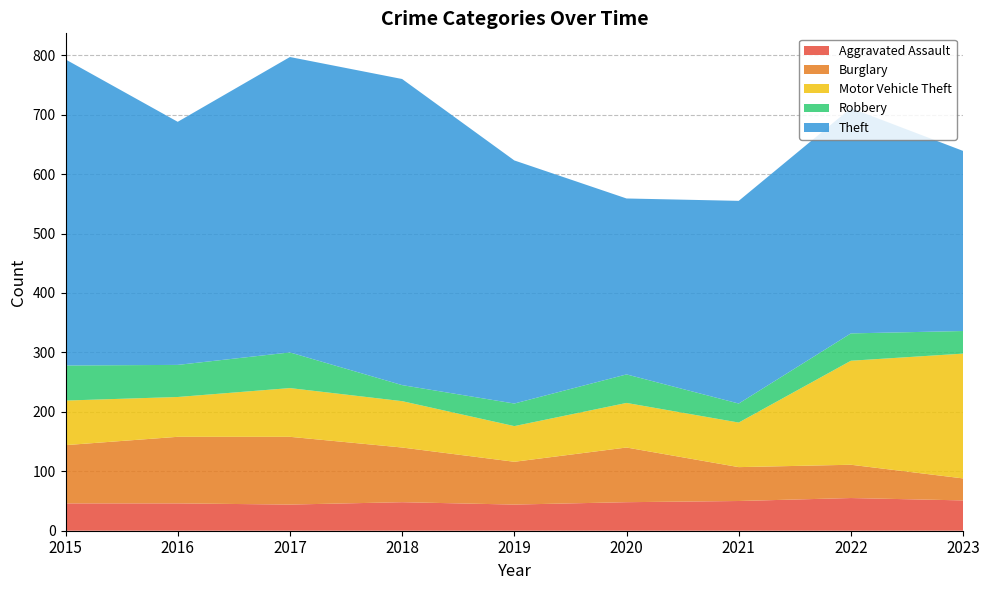

Reading left to right, list all the values displayed in this chart.

Aggravated Assault: 2015=46	2016=46	2017=44	2018=48	2019=44	2020=48	2021=50	2022=55	2023=51
Burglary: 2015=98	2016=112	2017=114	2018=92	2019=72	2020=92	2021=57	2022=56	2023=37
Motor Vehicle Theft: 2015=75	2016=67	2017=82	2018=78	2019=60	2020=75	2021=75	2022=175	2023=210
Robbery: 2015=59	2016=54	2017=60	2018=27	2019=38	2020=48	2021=32	2022=46	2023=38
Theft: 2015=515	2016=409	2017=497	2018=515	2019=409	2020=296	2021=341	2022=379	2023=303